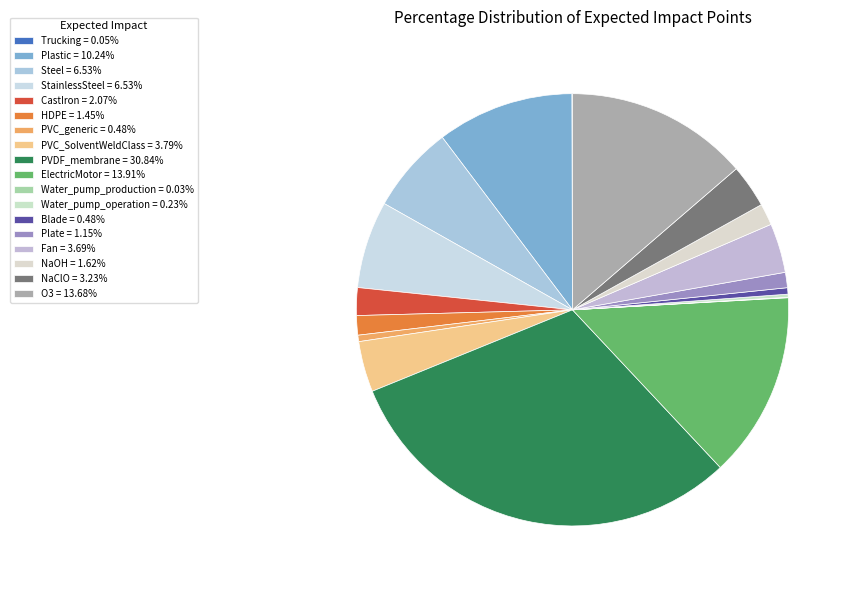

Does any single category account for the majority?

No